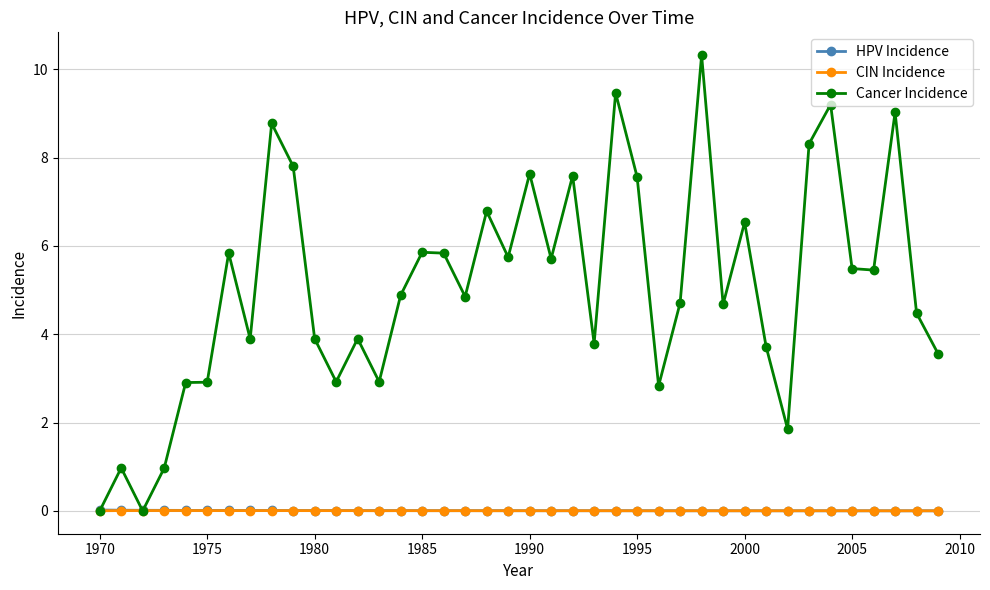

What are all the series names shown in the legend?

HPV Incidence, CIN Incidence, Cancer Incidence